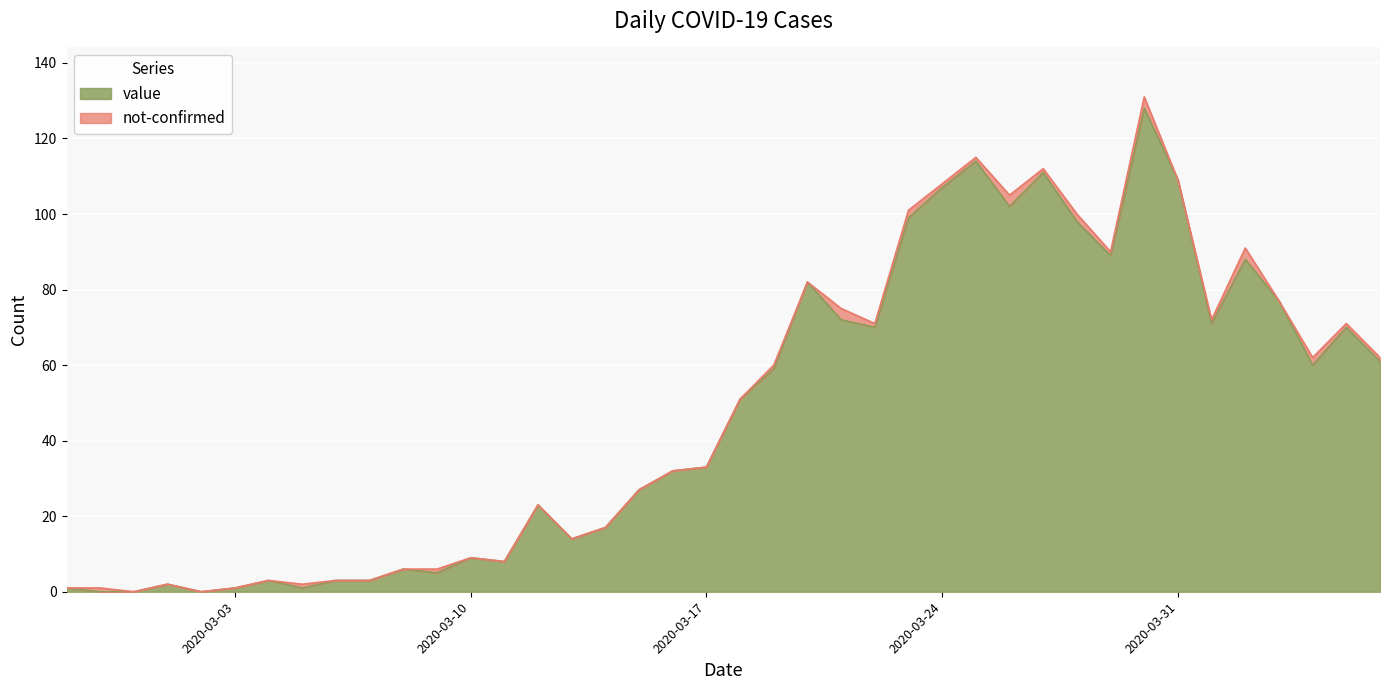

List the labels in order of value, largest first.

2020-03-30, 2020-03-25, 2020-03-27, 2020-03-31, 2020-03-24, 2020-03-26, 2020-03-23, 2020-03-28, 2020-03-29, 2020-04-02, 2020-03-20, 2020-04-03, 2020-03-21, 2020-04-01, 2020-03-22, 2020-04-05, 2020-04-06, 2020-04-04, 2020-03-19, 2020-03-18, 2020-03-17, 2020-03-16, 2020-03-15, 2020-03-12, 2020-03-14, 2020-03-13, 2020-03-10, 2020-03-11, 2020-03-08, 2020-03-09, 2020-03-04, 2020-03-06, 2020-03-07, 2020-03-01, 2020-02-27, 2020-03-03, 2020-03-05, 2020-02-28, 2020-02-29, 2020-03-02